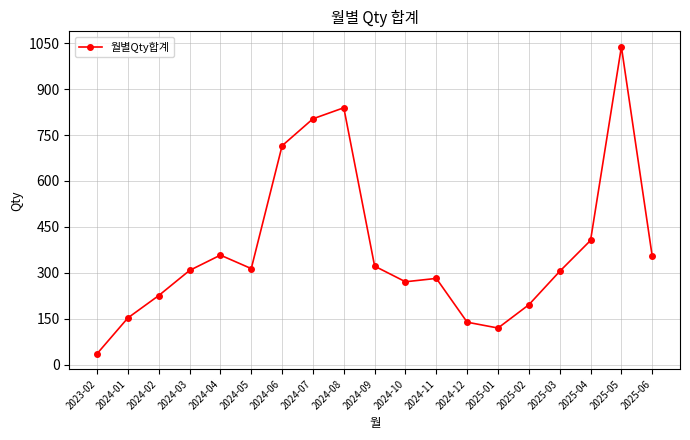

Which category has the highest value across all series?

2025-05